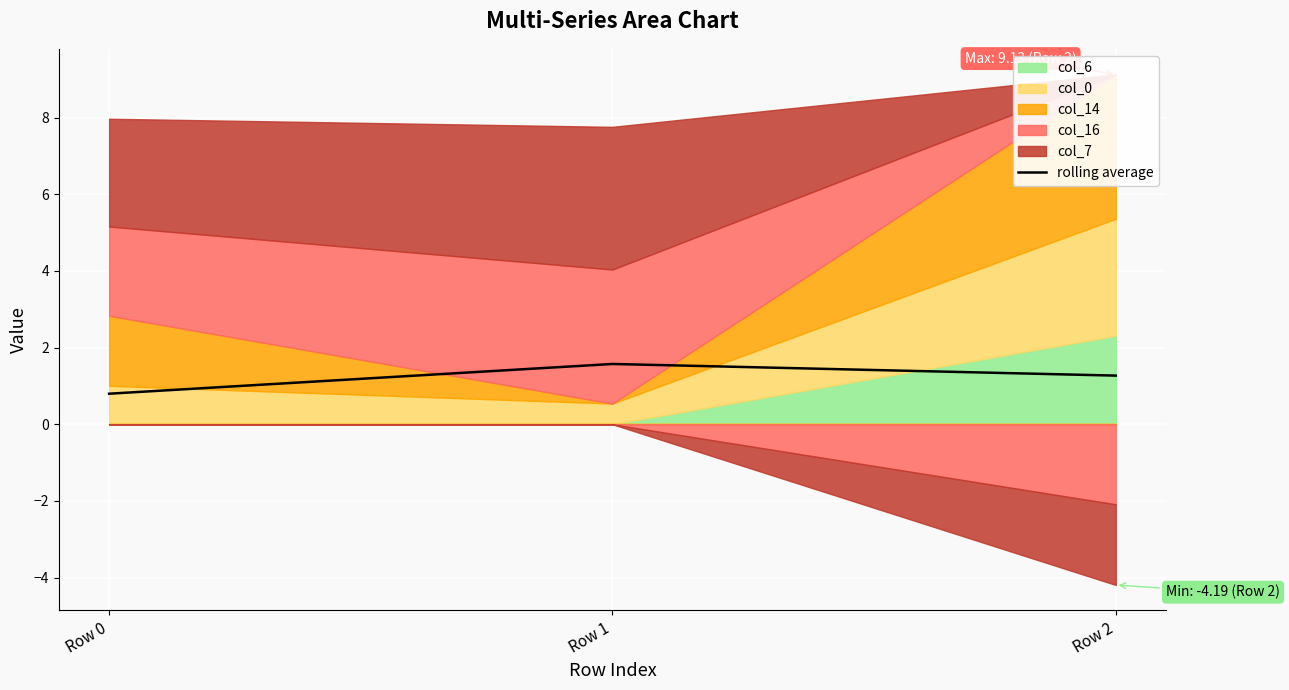

How many lines are shown in the chart?

1